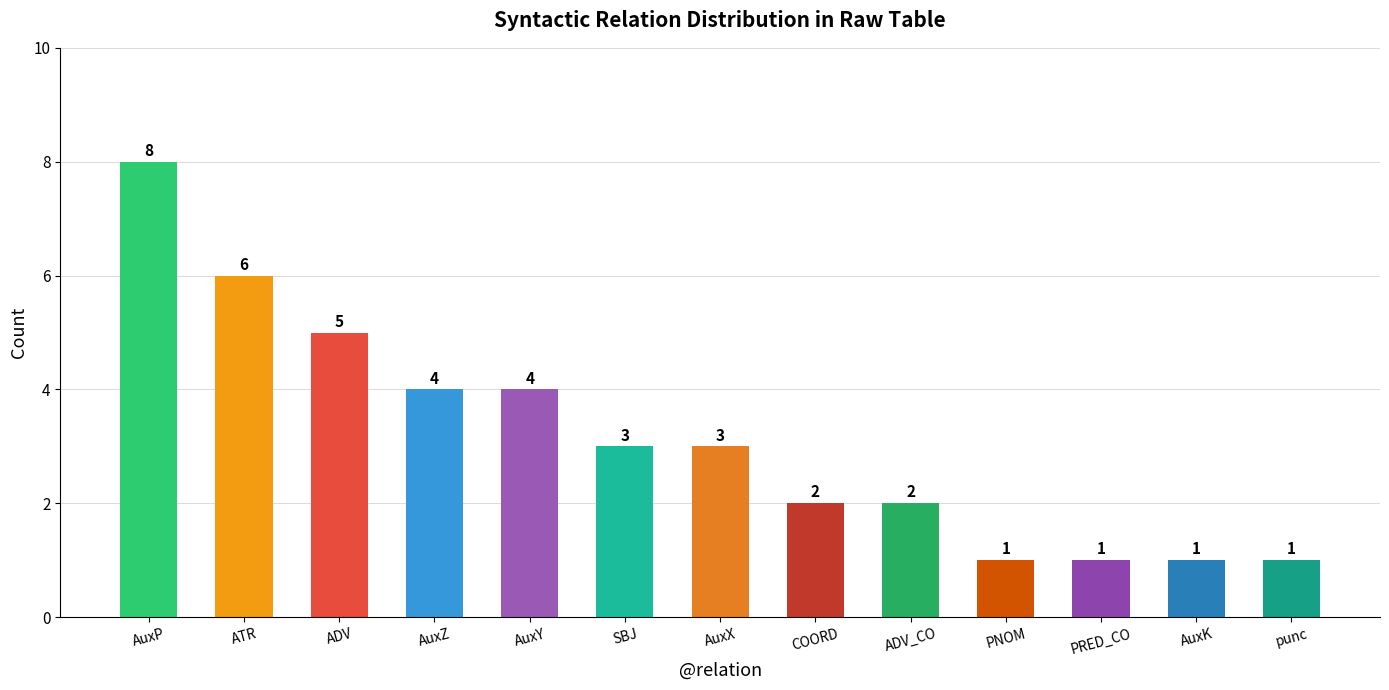

What is the sum of all values?

41